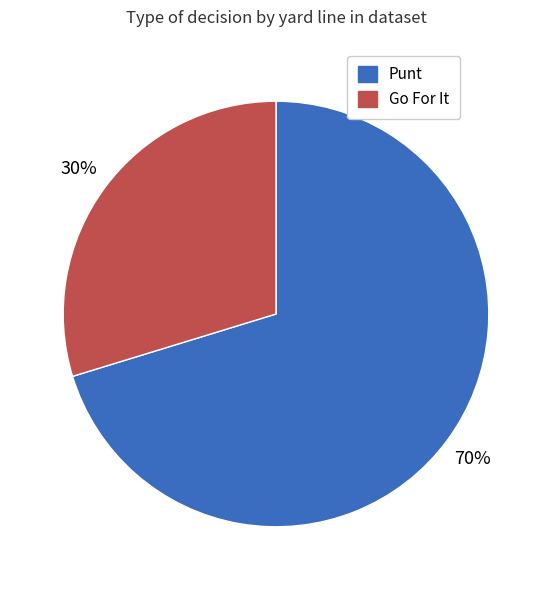

Count the number of slices in the pie.

2